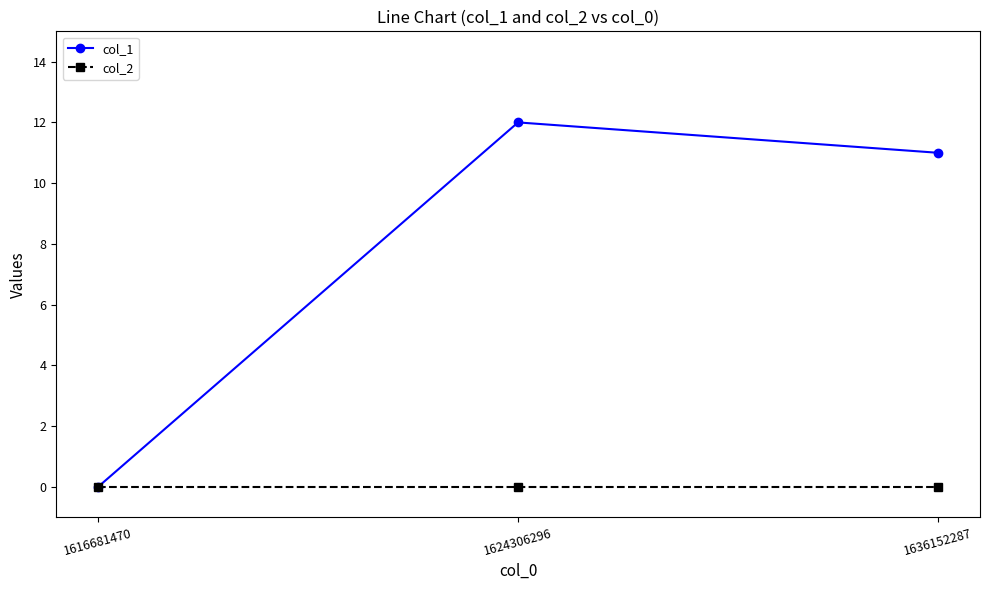

What is the difference between the maximum and minimum values in the col_1 series?

12